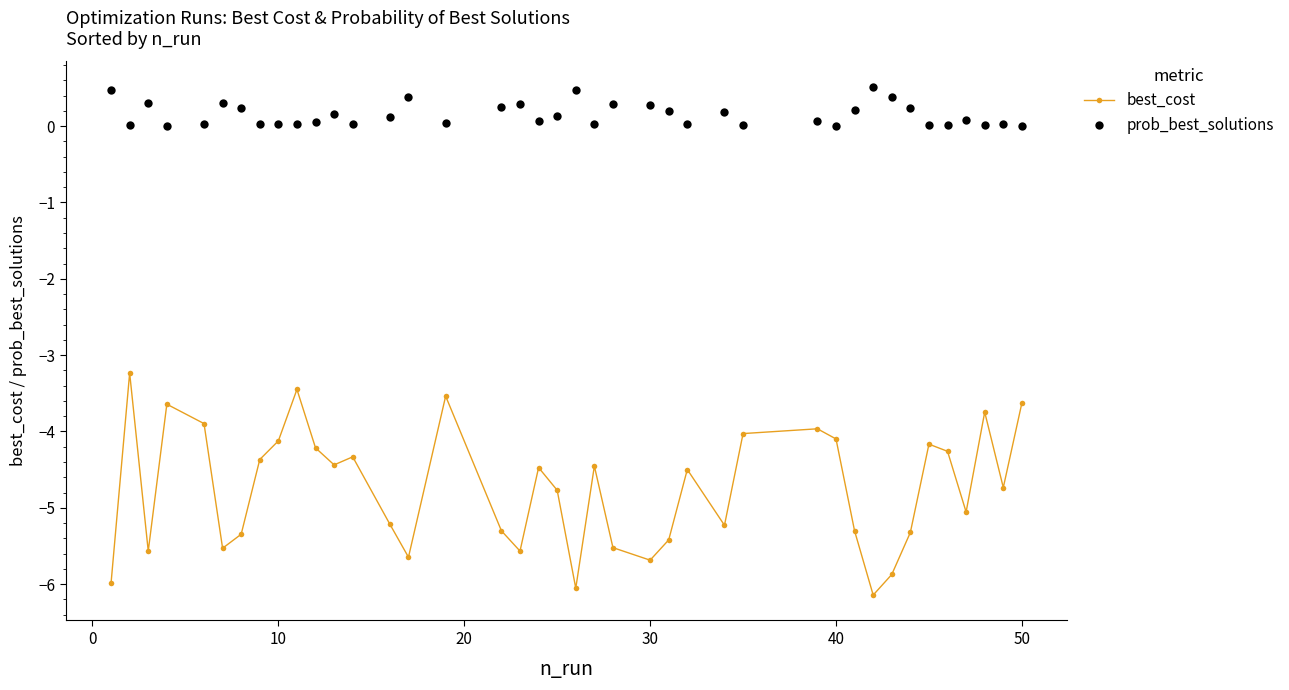

True or false: prob_best_solutions has more than 2 interior local peaks.

True